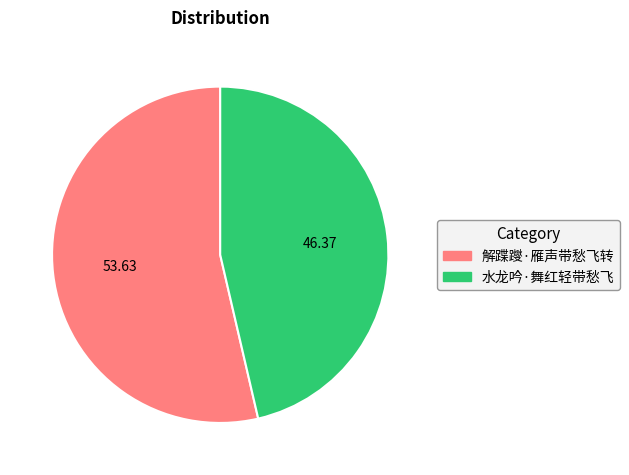

Which slice is the smallest?

水龙吟·舞红轻带愁飞